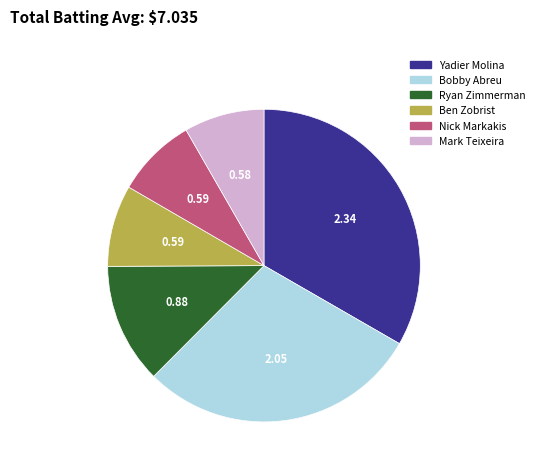

Is there any slice that represents more than half of the pie?

No